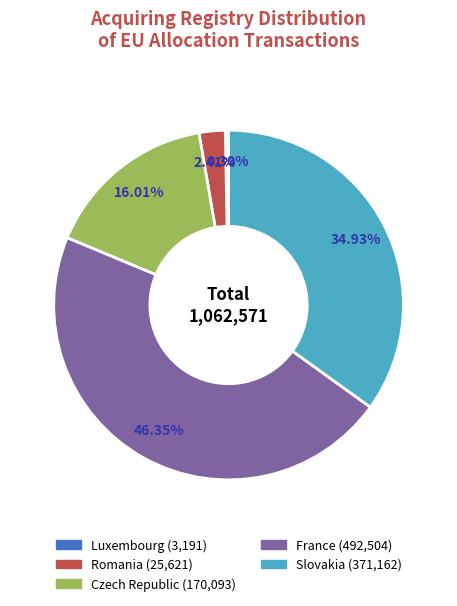

Does any single category account for the majority?

No